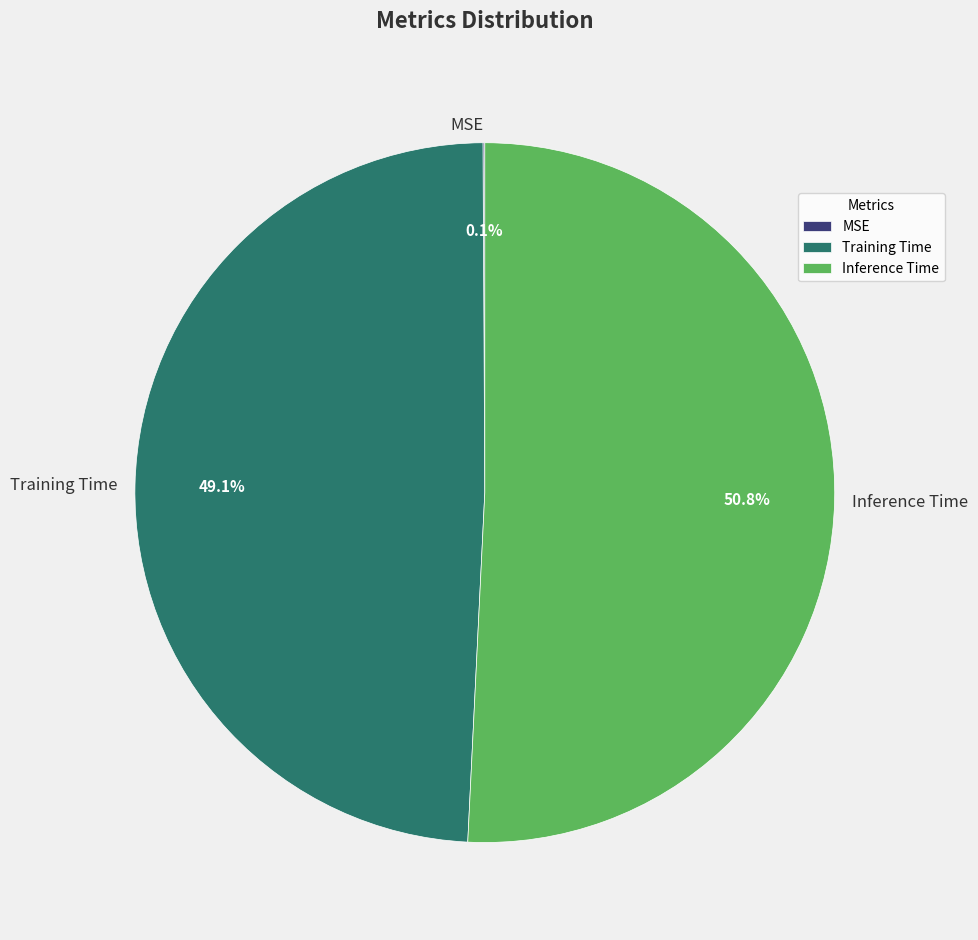

To the nearest percent, what is the difference between the largest and smallest slice percentages?

51%